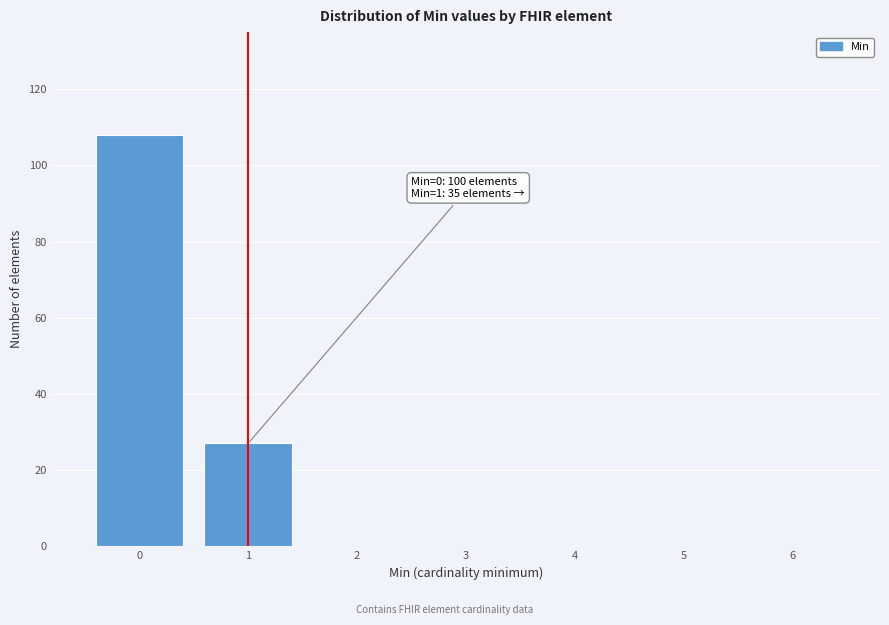

Which range on the x-axis has the tallest bar?

-0.5 to 0.5